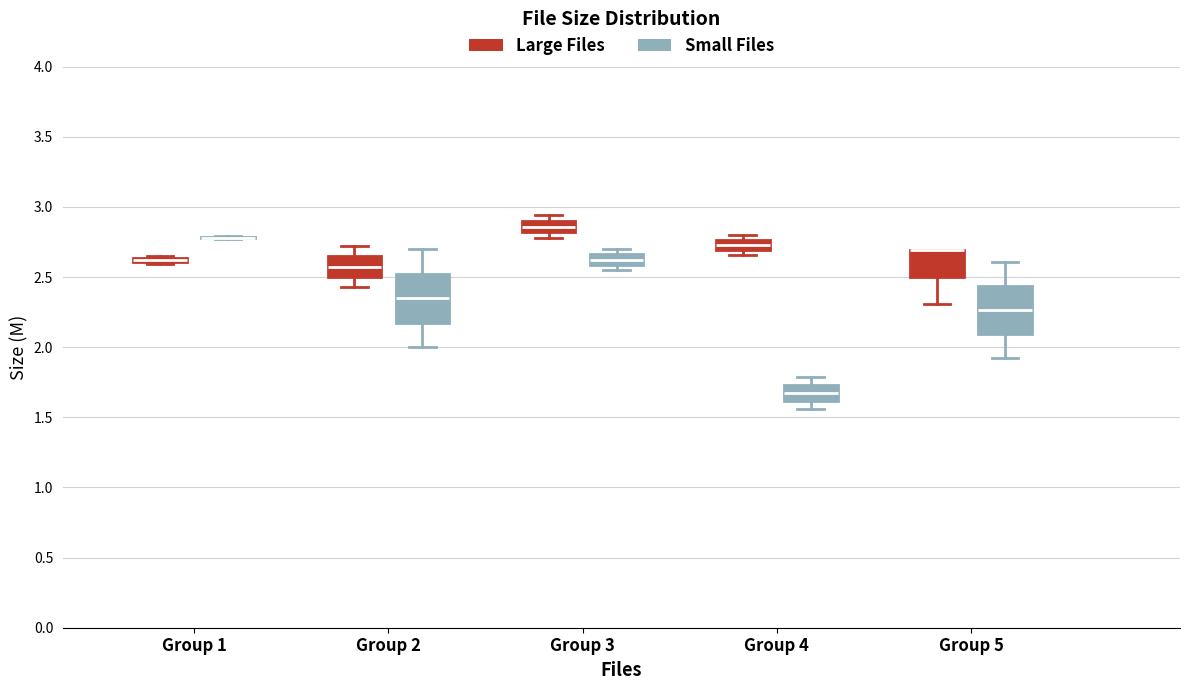

Where is the lower edge of the box for Group 4 (Small Files) on the y-axis? The values are not printed on the chart, so give them approximately, as read against the axis.

1.60